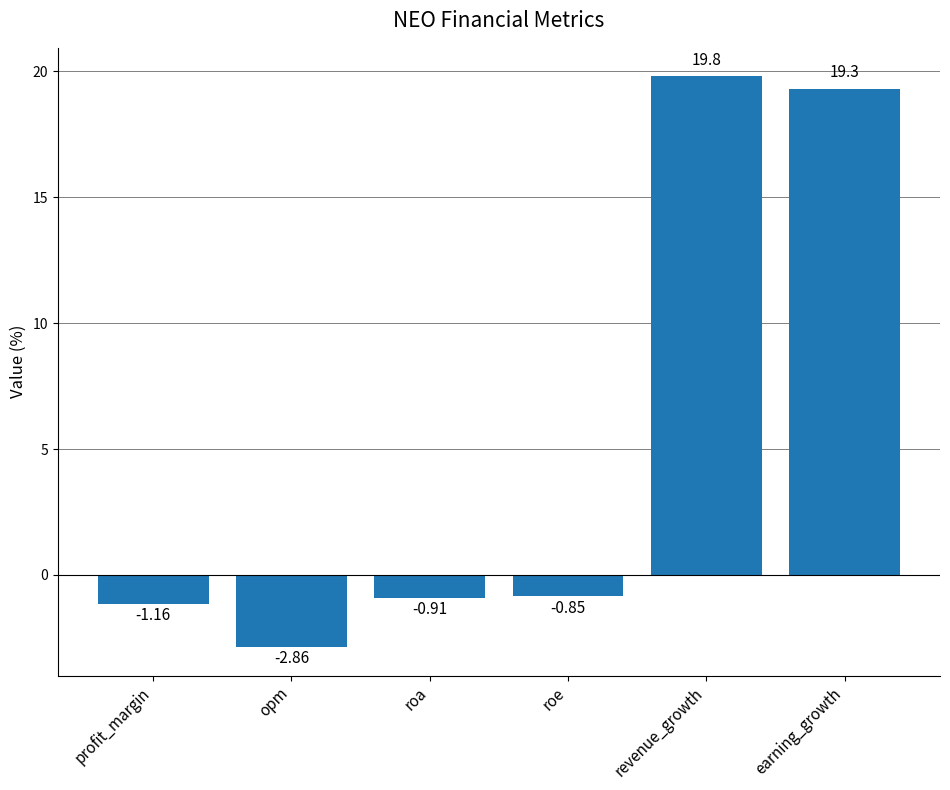

Between revenue_growth and roa, which is larger?

revenue_growth